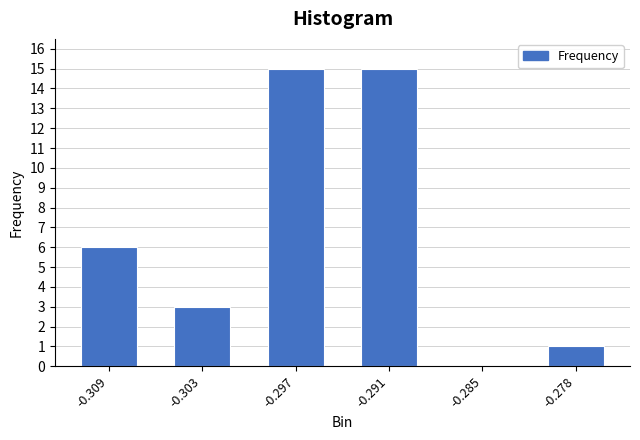

Reading left to right, what are all the values shown in this chart?

-0.309=6	-0.303=3	-0.297=15	-0.291=15	-0.285=0	-0.278=1